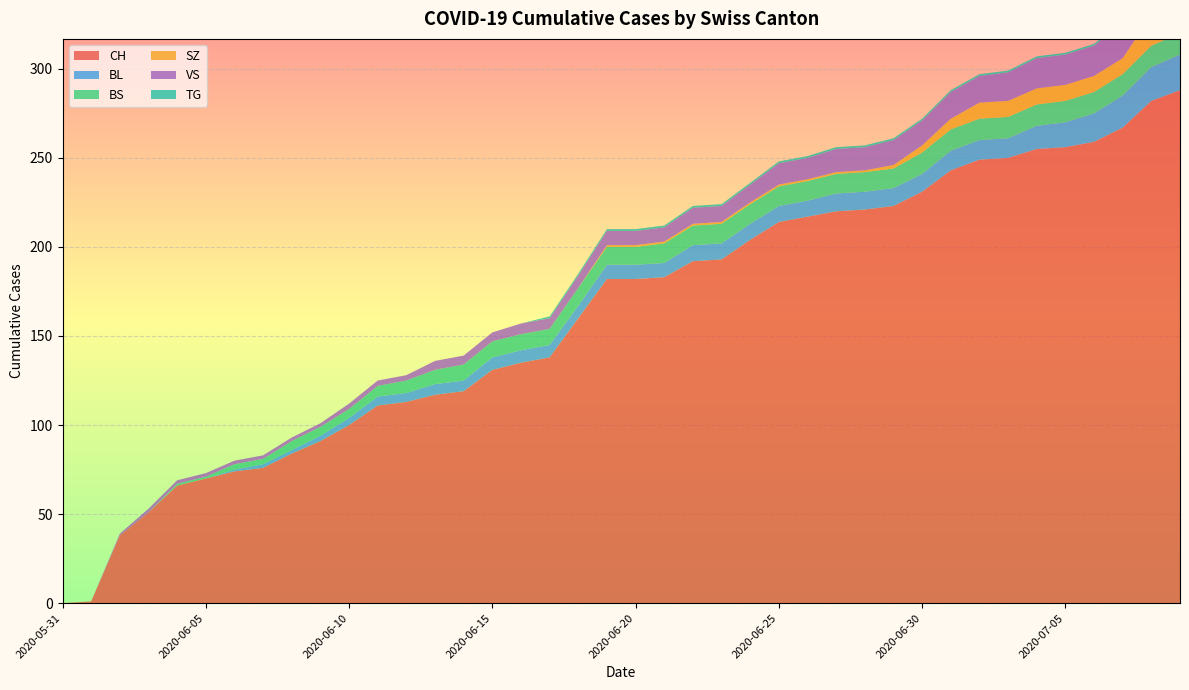

Reading left to right, list all the values displayed in this chart.

CH: 2020-05-31=0	2020-06-01=1	2020-06-02=38	2020-06-03=51	2020-06-04=66	2020-06-05=70	2020-06-06=74	2020-06-07=76	2020-06-08=84	2020-06-09=91	2020-06-10=100	2020-06-11=111	2020-06-12=113	2020-06-13=117	2020-06-14=119	2020-06-15=131	2020-06-16=135	2020-06-17=138	2020-06-18=160	2020-06-19=182	2020-06-20=182	2020-06-21=183	2020-06-22=192	2020-06-23=193	2020-06-24=204	2020-06-25=214	2020-06-26=217	2020-06-27=220	2020-06-28=221	2020-06-29=223	2020-06-30=231	2020-07-01=243	2020-07-02=249	2020-07-03=250	2020-07-04=255	2020-07-05=256	2020-07-06=259	2020-07-07=267	2020-07-08=282	2020-07-09=288
BL: 2020-05-31=0	2020-06-01=0	2020-06-02=0	2020-06-03=0	2020-06-04=0	2020-06-05=0	2020-06-06=1	2020-06-07=2	2020-06-08=2	2020-06-09=3	2020-06-10=4	2020-06-11=5	2020-06-12=5	2020-06-13=6	2020-06-14=6	2020-06-15=7	2020-06-16=7	2020-06-17=7	2020-06-18=7	2020-06-19=8	2020-06-20=8	2020-06-21=8	2020-06-22=9	2020-06-23=9	2020-06-24=9	2020-06-25=9	2020-06-26=9	2020-06-27=10	2020-06-28=10	2020-06-29=10	2020-06-30=10	2020-07-01=11	2020-07-02=11	2020-07-03=11	2020-07-04=13	2020-07-05=14	2020-07-06=16	2020-07-07=18	2020-07-08=19	2020-07-09=20
BS: 2020-05-31=0	2020-06-01=0	2020-06-02=0	2020-06-03=0	2020-06-04=1	2020-06-05=1	2020-06-06=3	2020-06-07=3	2020-06-08=5	2020-06-09=5	2020-06-10=5	2020-06-11=6	2020-06-12=7	2020-06-13=8	2020-06-14=9	2020-06-15=9	2020-06-16=9	2020-06-17=9	2020-06-18=10	2020-06-19=10	2020-06-20=10	2020-06-21=11	2020-06-22=11	2020-06-23=11	2020-06-24=11	2020-06-25=11	2020-06-26=11	2020-06-27=11	2020-06-28=11	2020-06-29=11	2020-06-30=12	2020-07-01=12	2020-07-02=12	2020-07-03=12	2020-07-04=12	2020-07-05=12	2020-07-06=12	2020-07-07=12	2020-07-08=12	2020-07-09=12
SZ: 2020-05-31=0	2020-06-01=0	2020-06-02=0	2020-06-03=0	2020-06-04=0	2020-06-05=0	2020-06-06=0	2020-06-07=0	2020-06-08=0	2020-06-09=0	2020-06-10=0	2020-06-11=0	2020-06-12=0	2020-06-13=0	2020-06-14=0	2020-06-15=0	2020-06-16=0	2020-06-17=0	2020-06-18=0	2020-06-19=1	2020-06-20=1	2020-06-21=1	2020-06-22=1	2020-06-23=1	2020-06-24=1	2020-06-25=1	2020-06-26=1	2020-06-27=1	2020-06-28=1	2020-06-29=2	2020-06-30=4	2020-07-01=6	2020-07-02=9	2020-07-03=9	2020-07-04=9	2020-07-05=9	2020-07-06=9	2020-07-07=9	2020-07-08=17	2020-07-09=17
VS: 2020-05-31=0	2020-06-01=0	2020-06-02=1	2020-06-03=2	2020-06-04=2	2020-06-05=2	2020-06-06=2	2020-06-07=2	2020-06-08=2	2020-06-09=2	2020-06-10=3	2020-06-11=3	2020-06-12=3	2020-06-13=5	2020-06-14=5	2020-06-15=5	2020-06-16=6	2020-06-17=6	2020-06-18=7	2020-06-19=8	2020-06-20=8	2020-06-21=8	2020-06-22=9	2020-06-23=9	2020-06-24=10	2020-06-25=12	2020-06-26=12	2020-06-27=13	2020-06-28=13	2020-06-29=14	2020-06-30=14	2020-07-01=15	2020-07-02=15	2020-07-03=16	2020-07-04=17	2020-07-05=17	2020-07-06=17	2020-07-07=20	2020-07-08=20	2020-07-09=20
TG: 2020-05-31=0	2020-06-01=0	2020-06-02=0	2020-06-03=0	2020-06-04=0	2020-06-05=0	2020-06-06=0	2020-06-07=0	2020-06-08=0	2020-06-09=0	2020-06-10=0	2020-06-11=0	2020-06-12=0	2020-06-13=0	2020-06-14=0	2020-06-15=0	2020-06-16=0	2020-06-17=1	2020-06-18=1	2020-06-19=1	2020-06-20=1	2020-06-21=1	2020-06-22=1	2020-06-23=1	2020-06-24=1	2020-06-25=1	2020-06-26=1	2020-06-27=1	2020-06-28=1	2020-06-29=1	2020-06-30=1	2020-07-01=1	2020-07-02=1	2020-07-03=1	2020-07-04=1	2020-07-05=1	2020-07-06=1	2020-07-07=1	2020-07-08=2	2020-07-09=2